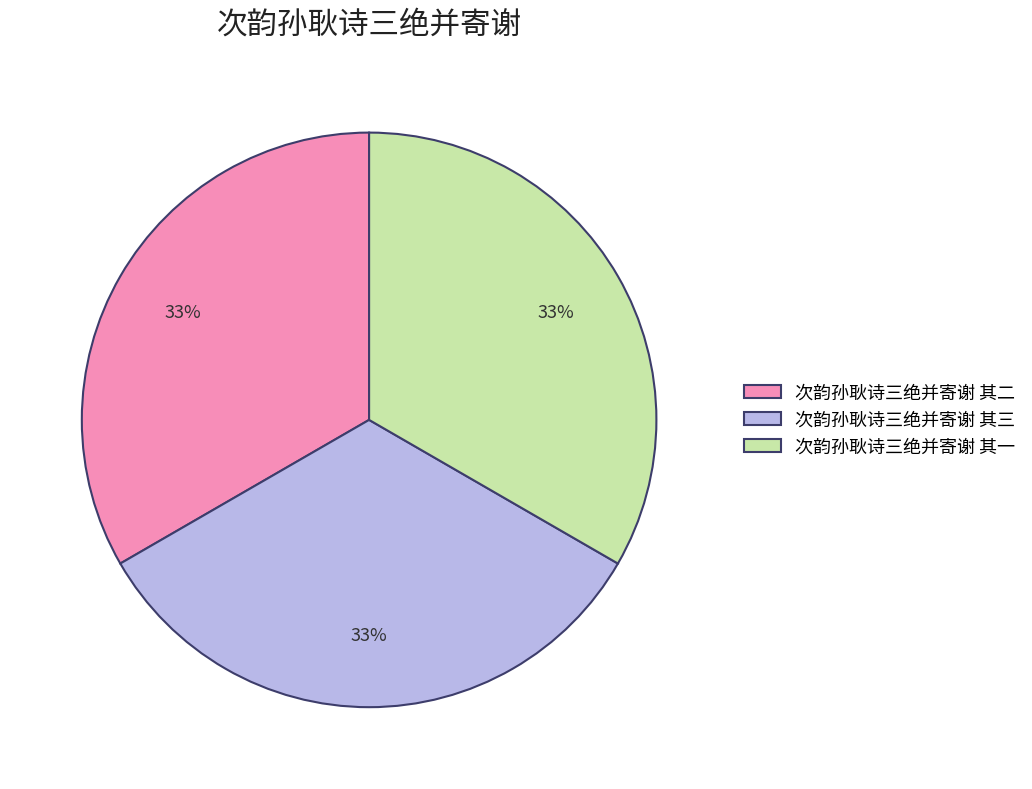

How many segments does this pie chart have?

3